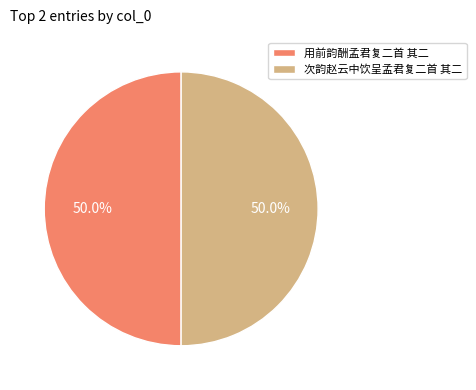

What is the ratio of the value at 次韵赵云中饮呈孟君复二首 其二 to the value at 用前韵酬孟君复二首 其二?

1.0